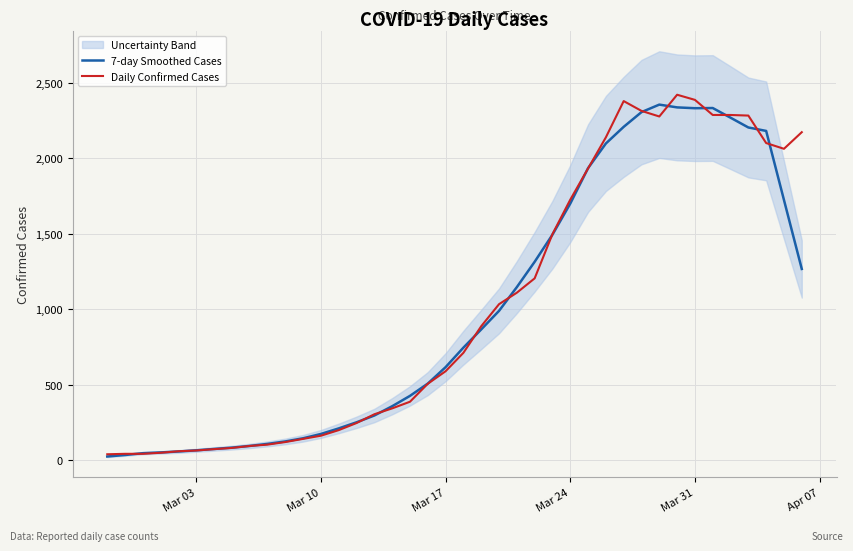

What is the average value of the Daily Confirmed Cases series?

1022.0